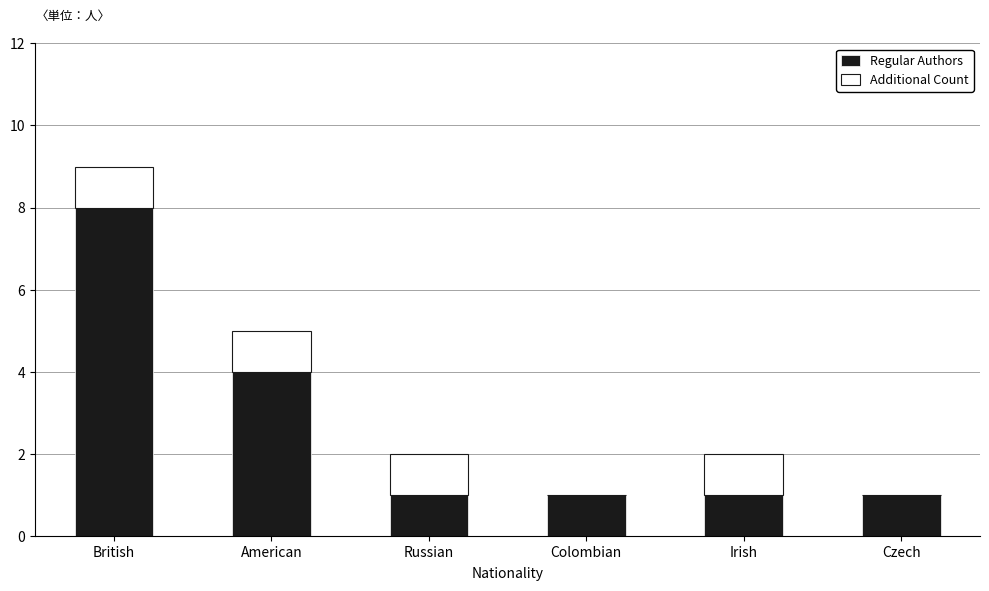

The Regular Authors series shows 1 at Colombian. True or false?

True